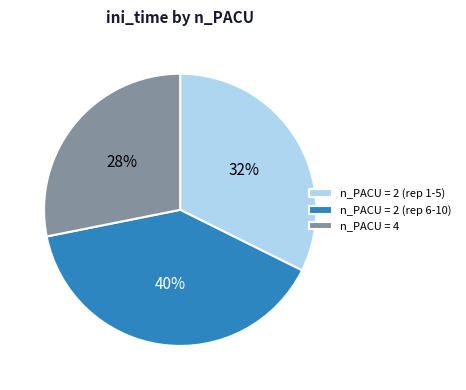

Which slice is the smallest?

n_PACU = 4